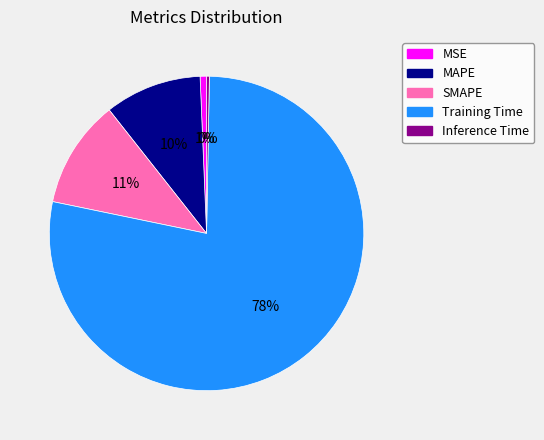

To the nearest percent, what is the combined percentage of Training Time and Inference Time?

78%